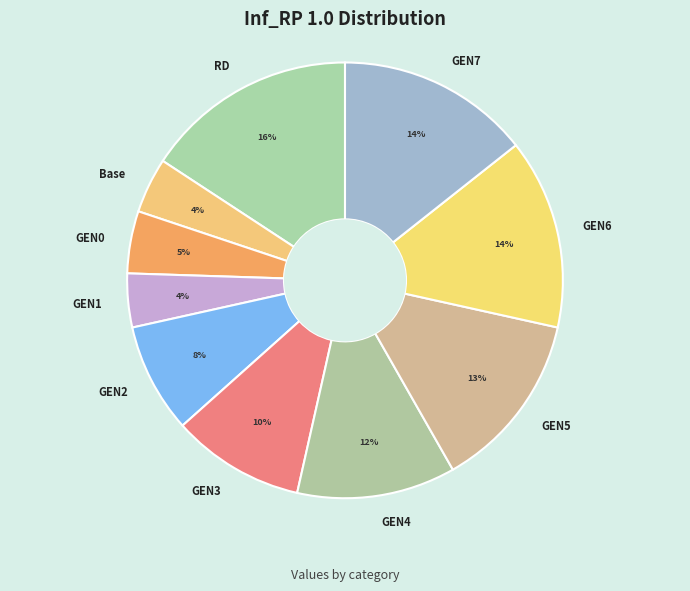

What percentage is the GEN7 slice, to the nearest percent?

14%